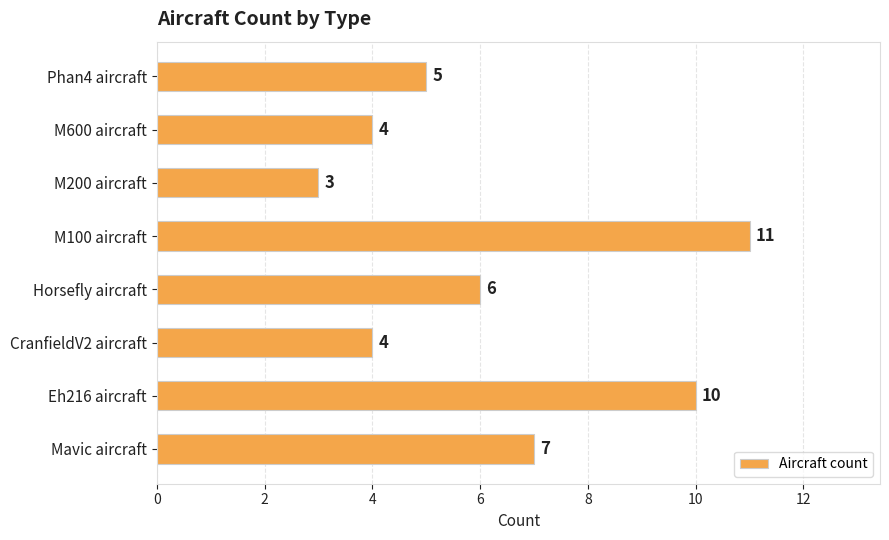

Reading top to bottom, transcribe all the data shown in this chart.

Phan4 aircraft=5	M600 aircraft=4	M200 aircraft=3	M100 aircraft=11	Horsefly aircraft=6	CranfieldV2 aircraft=4	Eh216 aircraft=10	Mavic aircraft=7